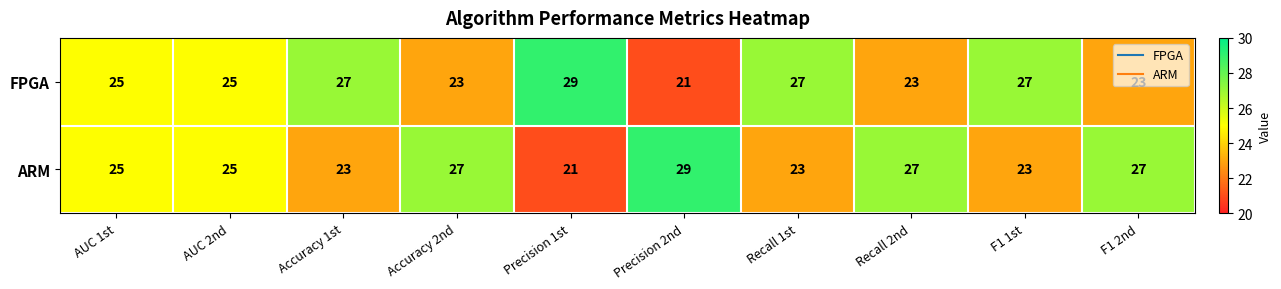

What is the difference between the highest and lowest values at Recall 1st?

4